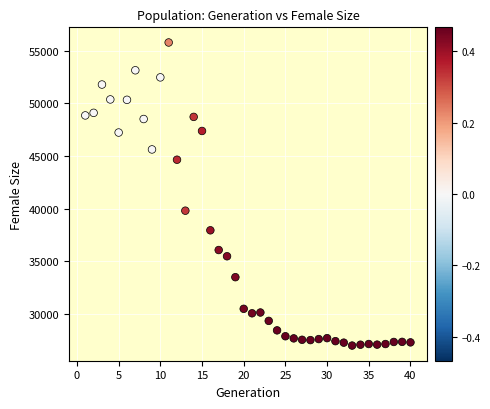

What Y value in the scatter plot is closest to 41398?

39817